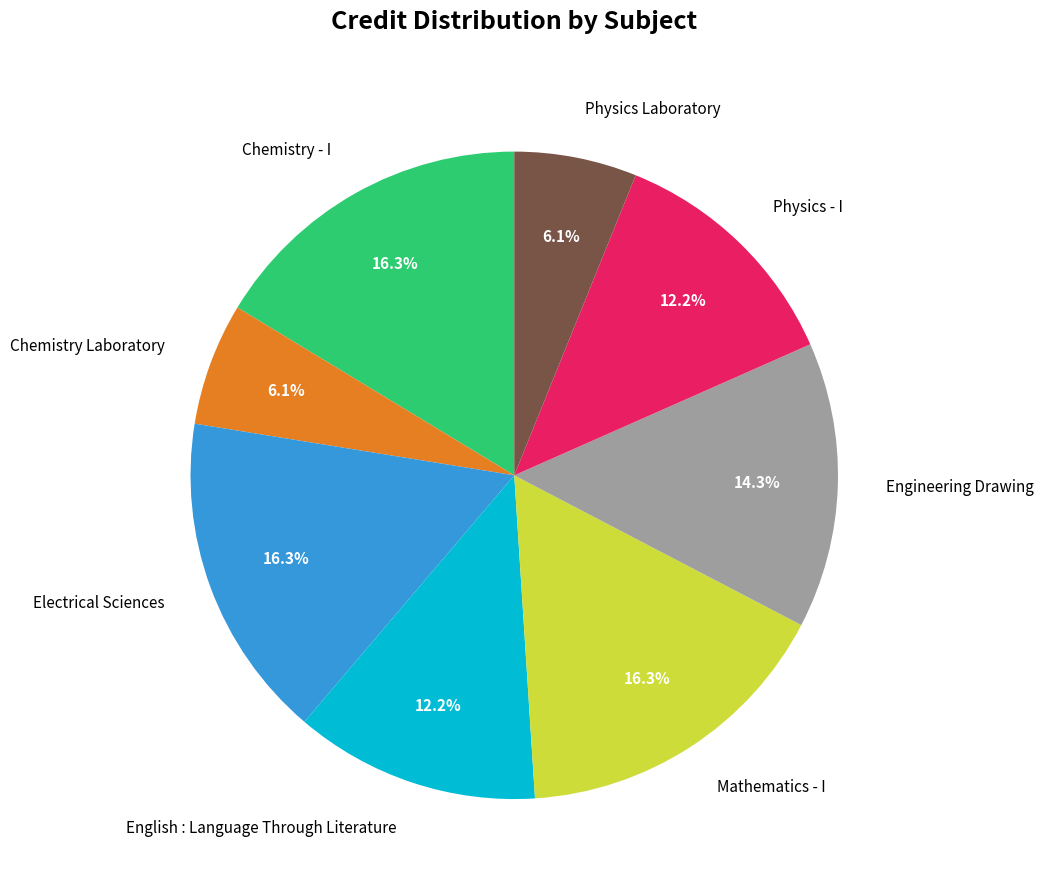

Do Electrical Sciences and Physics - I together represent more than half of the pie?

No